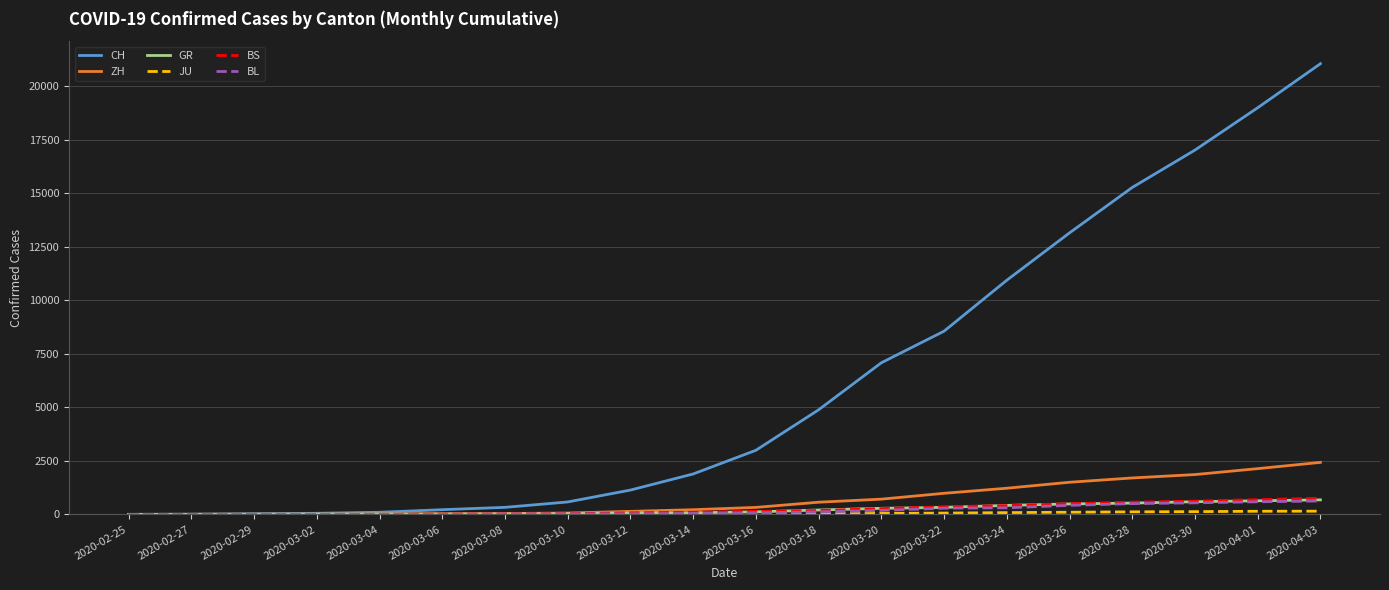

What position from the left is 2020-03-12?

9